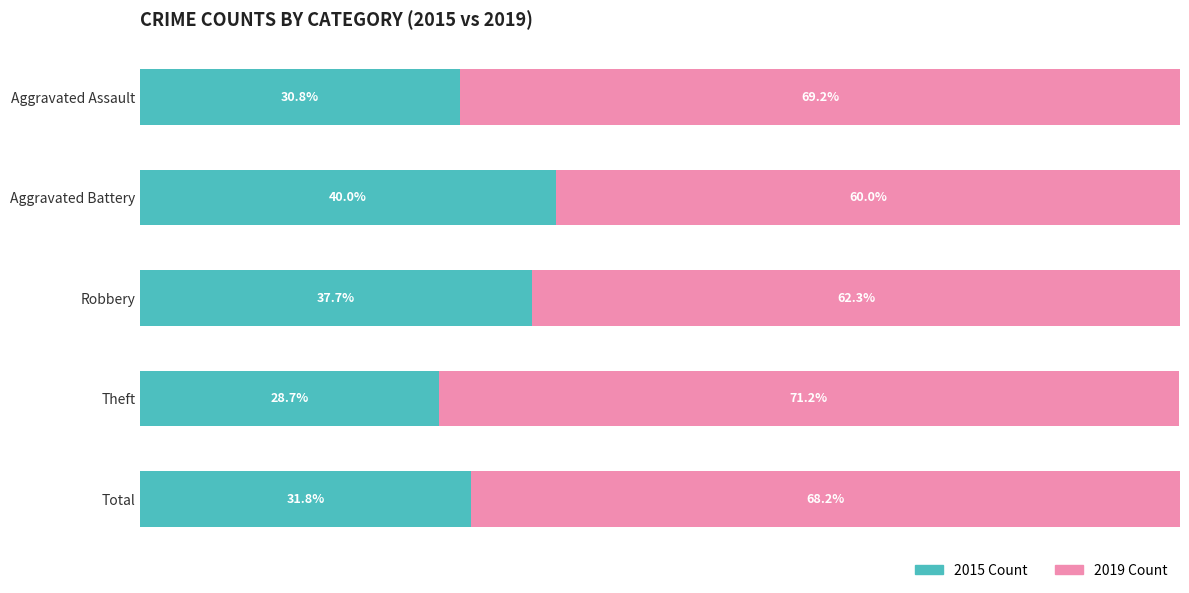

At which label is 2015 Count closest to 34?

Total